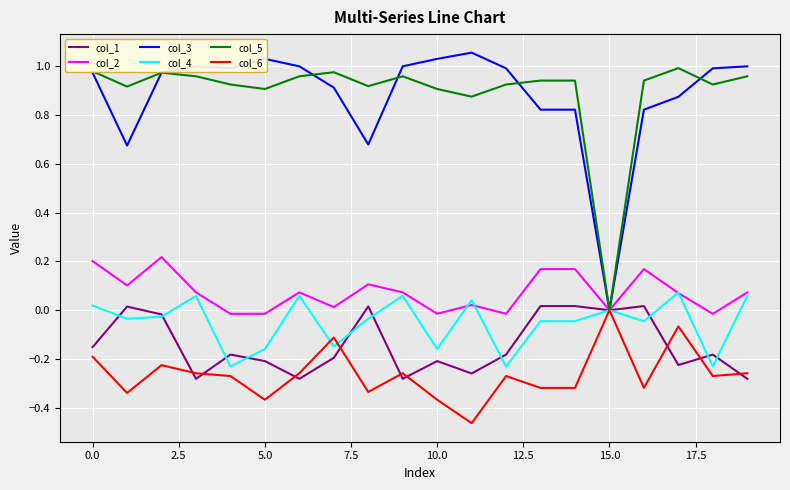

The col_5 series shows 0.7 at 0.0. True or false?

False